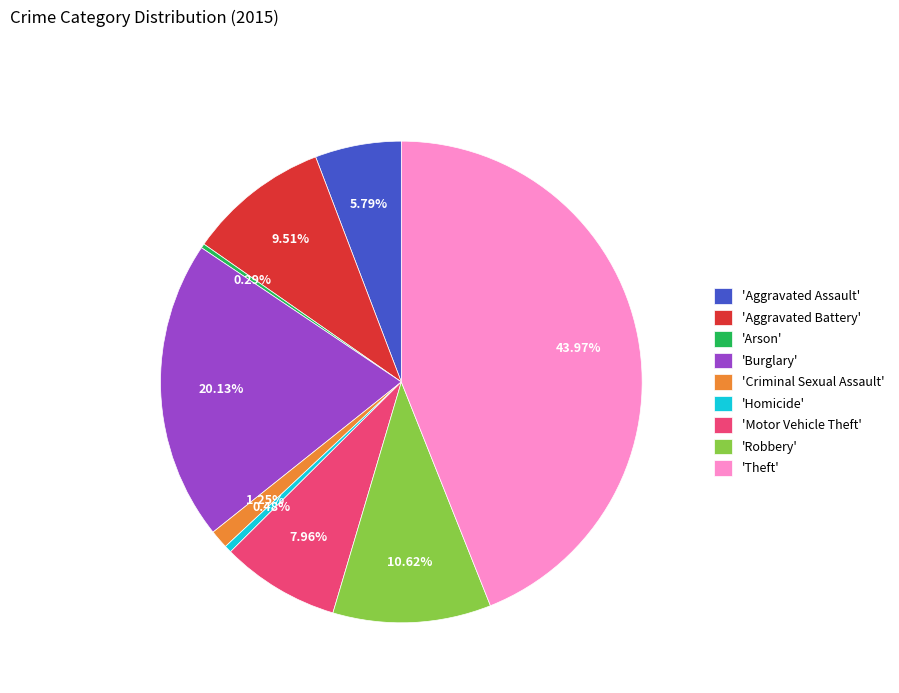

What is the ratio of the value at 'Aggravated Battery' to the value at 'Motor Vehicle Theft'?

1.2